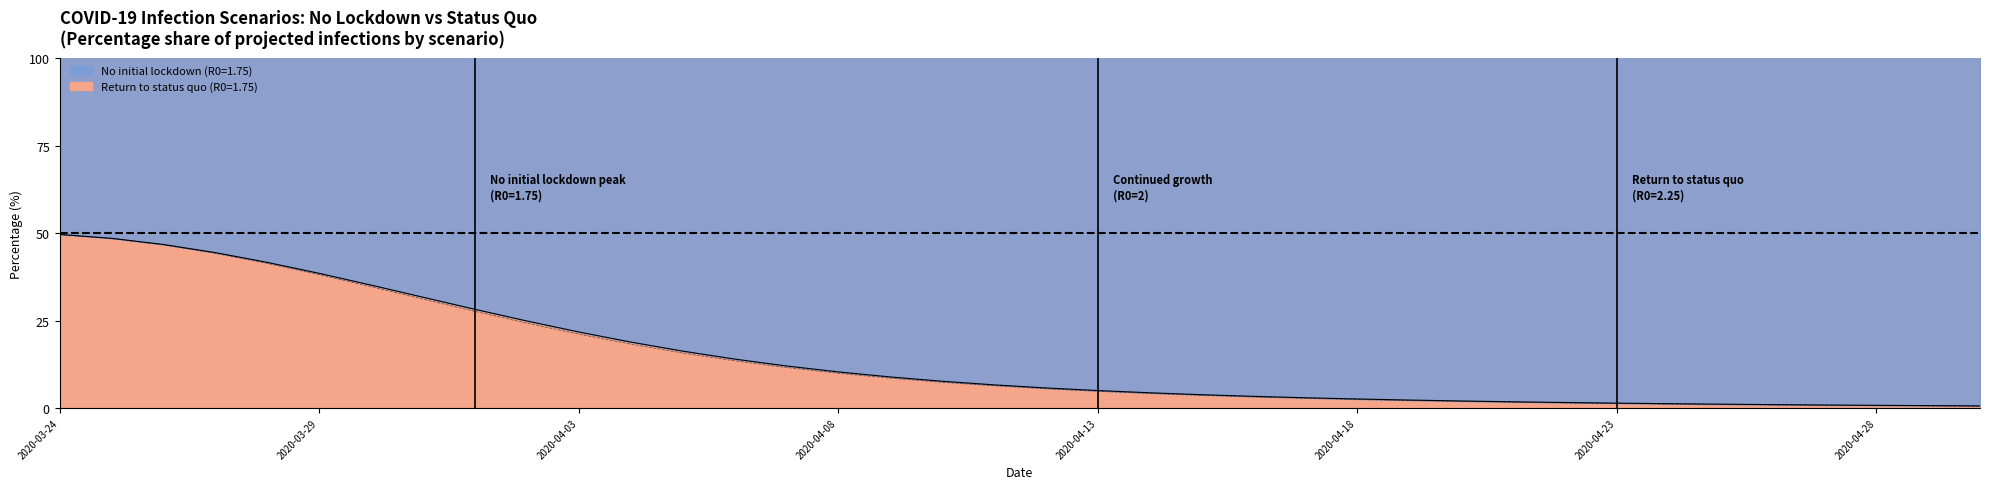

Read the value at 2020-04-23.

1.3